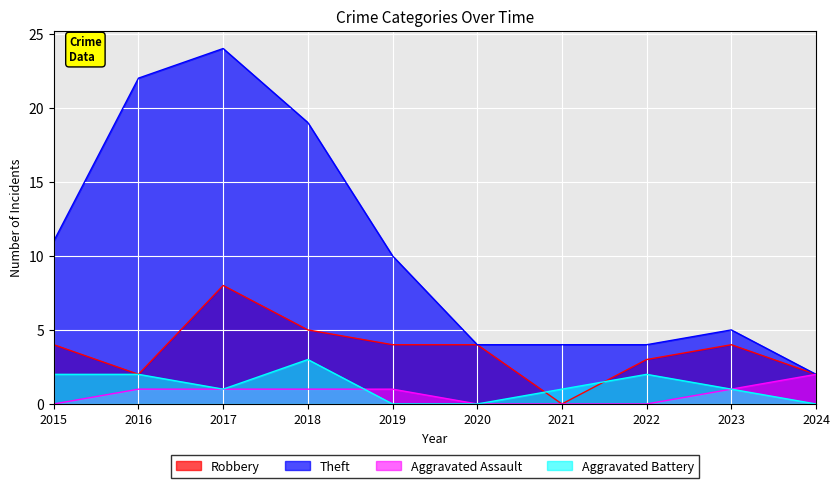

Reading left to right, transcribe all the data shown in this chart.

Robbery: 2015=4	2016=2	2017=8	2018=5	2019=4	2020=4	2021=0	2022=3	2023=4	2024=2
Theft: 2015=11	2016=22	2017=24	2018=19	2019=10	2020=4	2021=4	2022=4	2023=5	2024=2
Aggravated Assault: 2015=0	2016=1	2017=1	2018=1	2019=1	2020=0	2021=0	2022=0	2023=1	2024=2
Aggravated Battery: 2015=2	2016=2	2017=1	2018=3	2019=0	2020=0	2021=1	2022=2	2023=1	2024=0